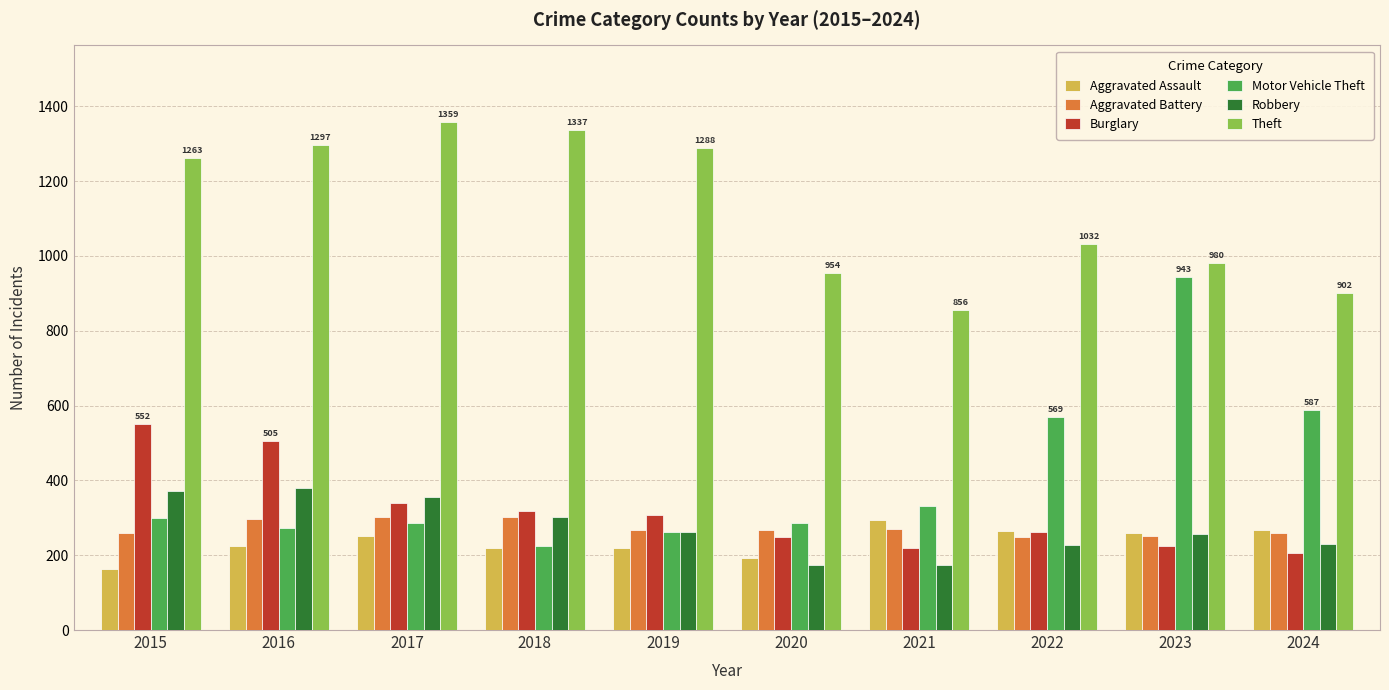

Is the value of Motor Vehicle Theft at 2016 greater than the value of Robbery at 2017?

No